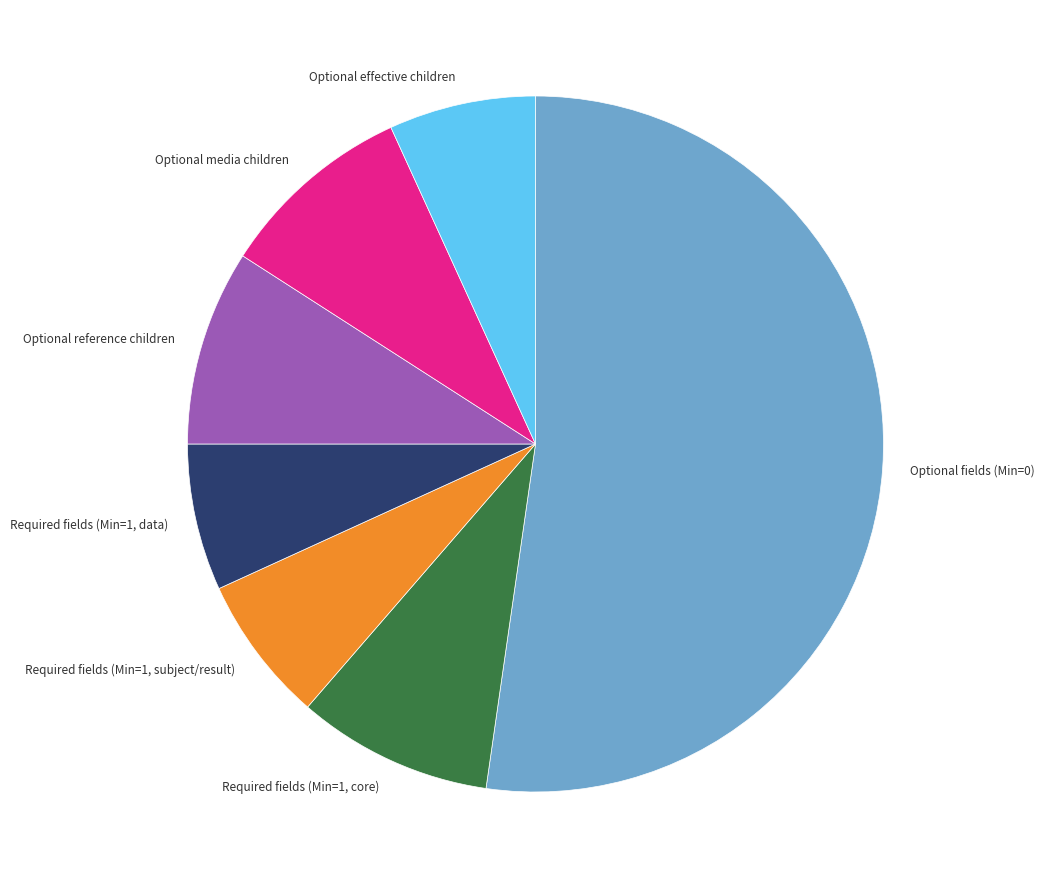

Is it true that Required fields (Min=1, subject/result) is 1% of the pie?

False